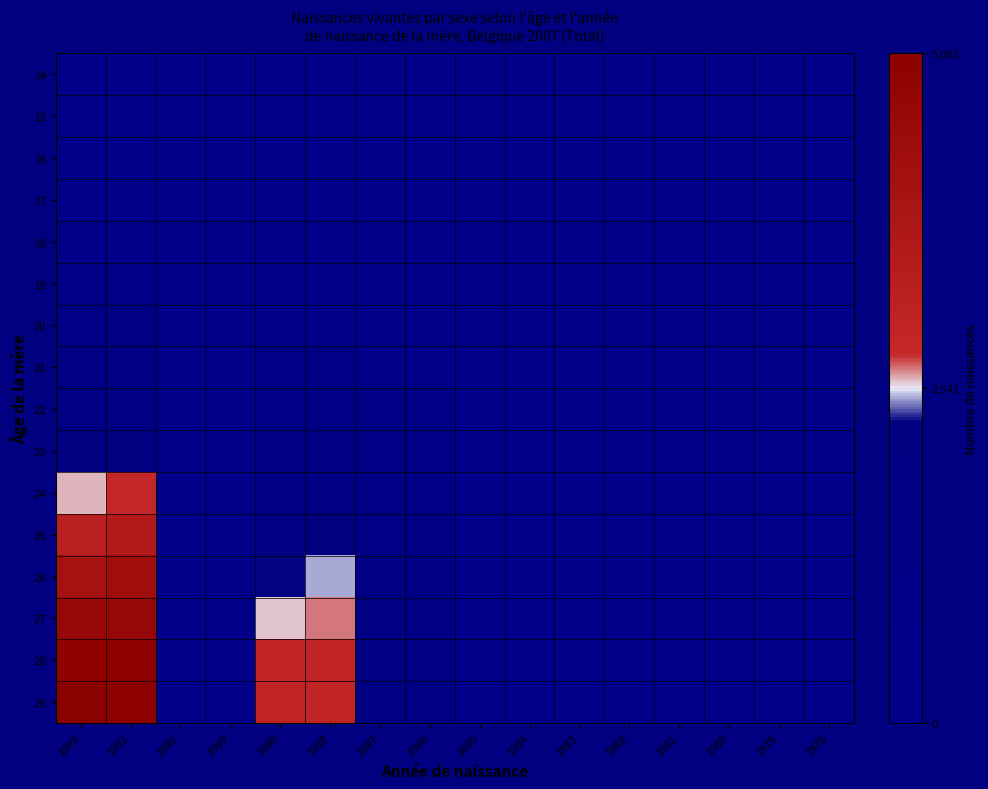

Rank the series at 1978 from lowest to highest value.

14, 15, 16, 17, 18, 19, 20, 21, 22, 23, 24, 25, 26, 27, 28, 29